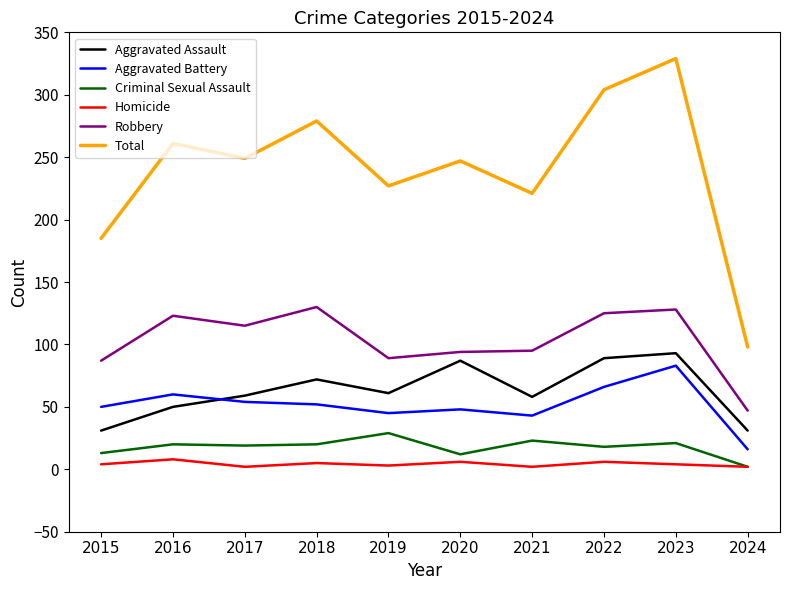

Which series has the largest total across all categories?

Total